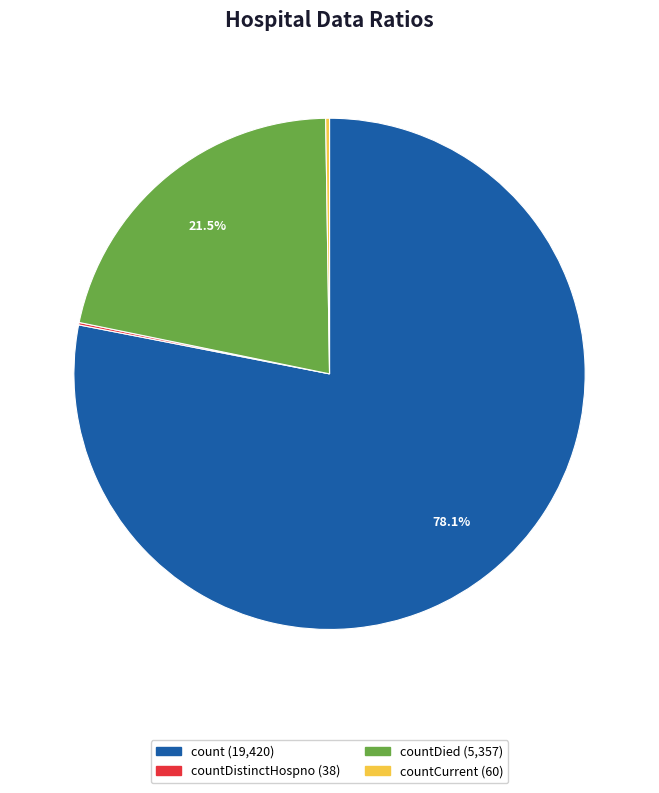

Is there any slice that represents more than half of the pie?

Yes